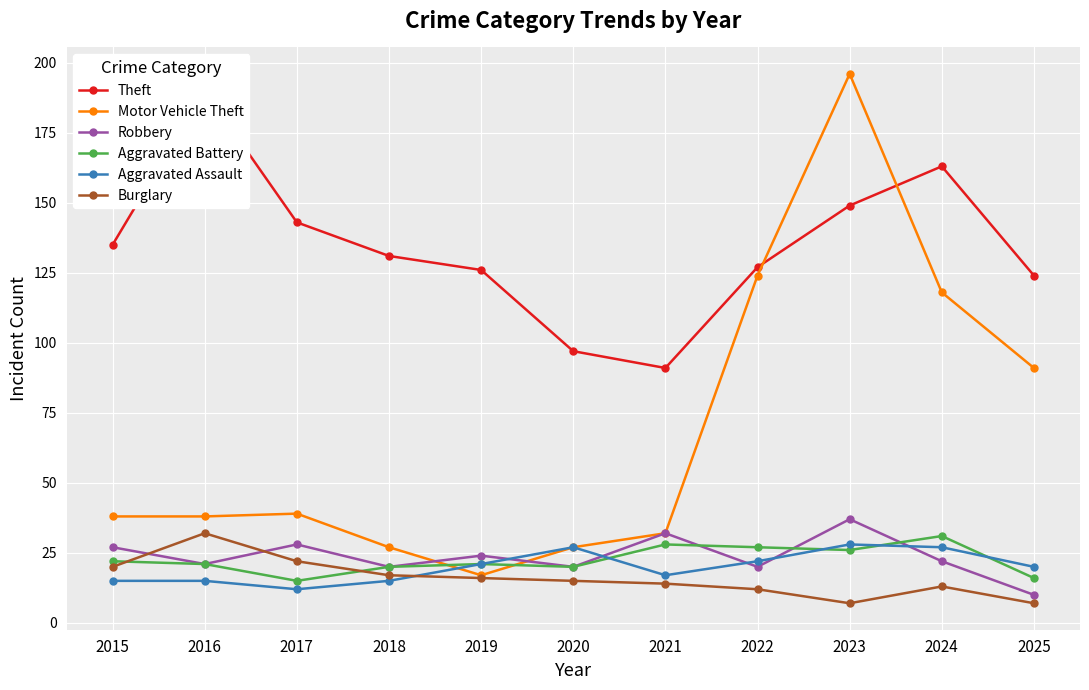

Rank the categories by Theft value from lowest to highest.

2021, 2020, 2025, 2019, 2022, 2018, 2015, 2017, 2023, 2024, 2016